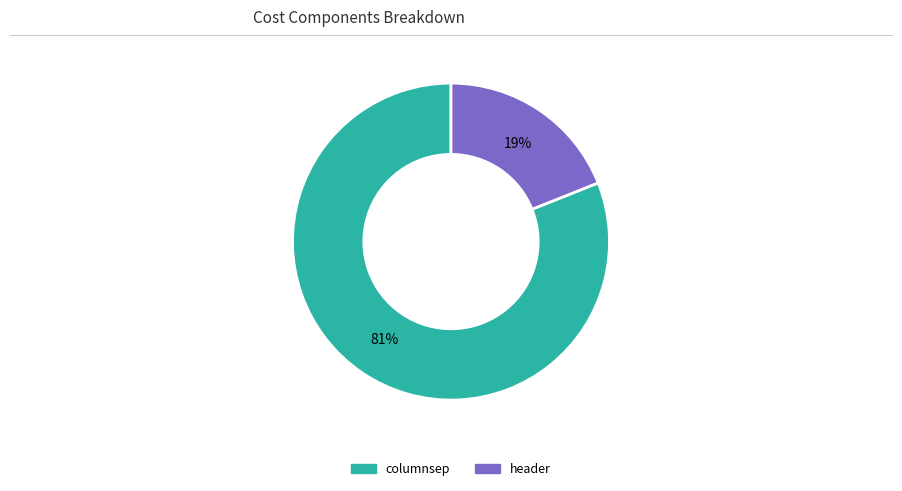

What is the ratio of the value at header to the value at columnsep?

0.2